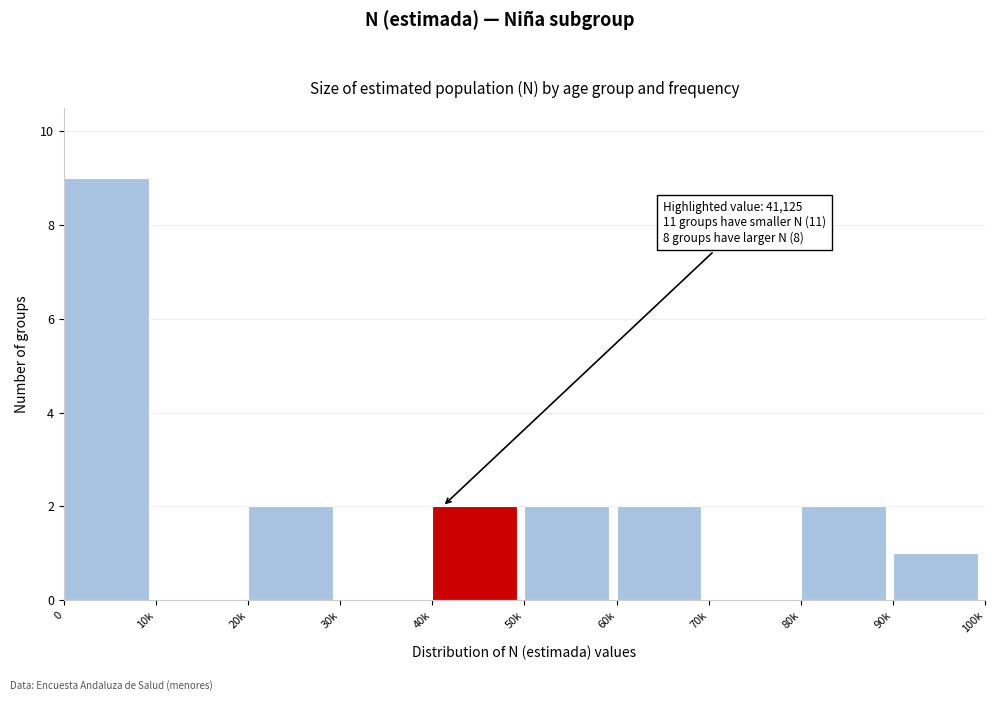

Reading right to left, list all the values displayed in this chart.

90k=1	80k=2	70k=0	60k=2	50k=2	40k=2	30k=0	20k=2	10k=0	0=9